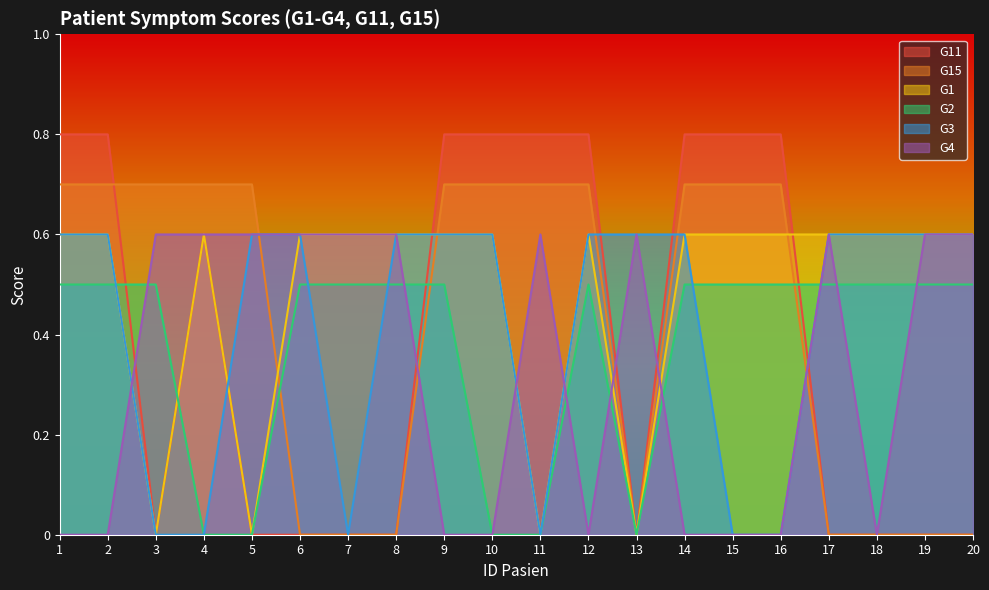

What is the value of the G4 point at the 13th from the left?

0.6